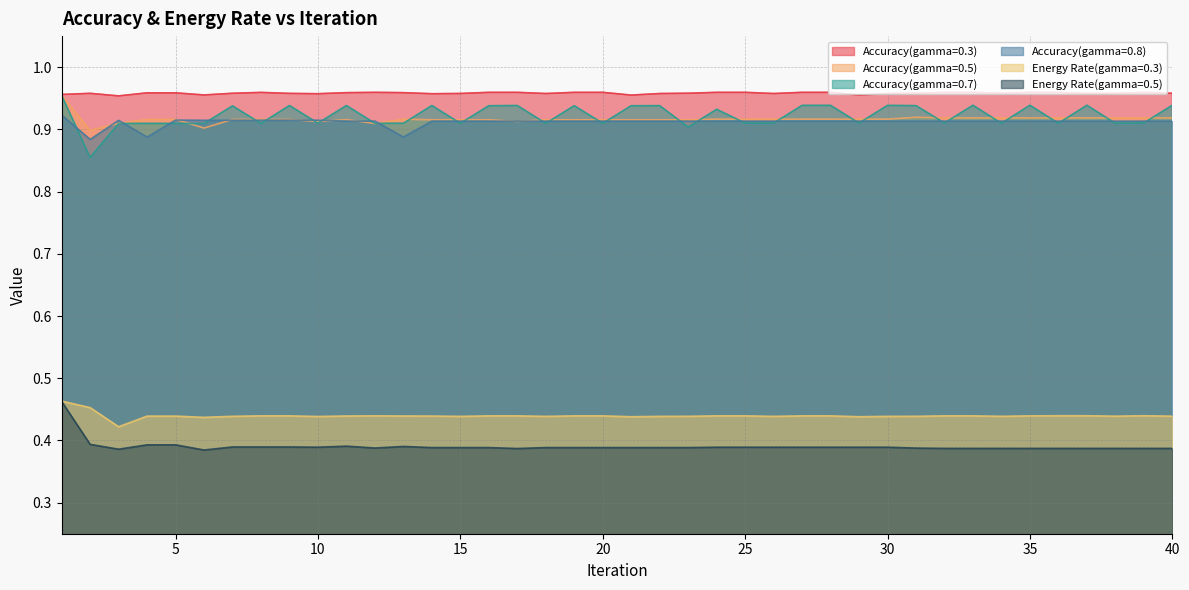

Which label corresponds to the smallest value in the chart?

6